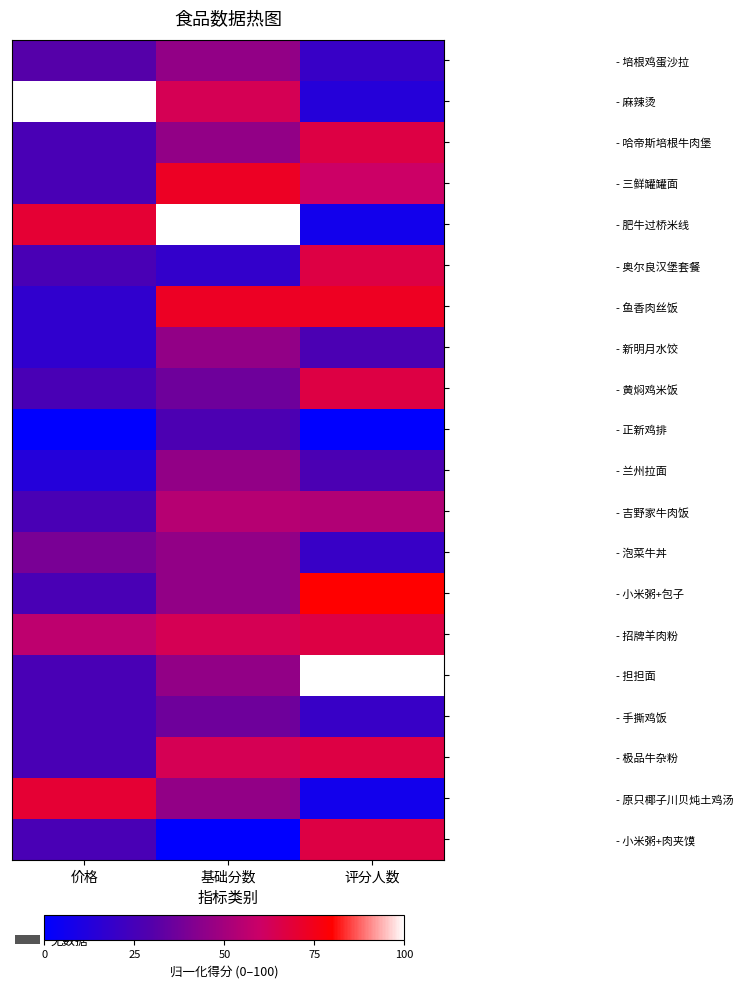

Reading left to right, what are all the values shown in this chart?

- 培根鸡蛋沙拉: 价格=30.4	基础分数=45.5	评分人数=20.0
- 麻辣烫: 价格=100.0	基础分数=63.6	评分人数=13.3
- 哈帝斯培根牛肉堡: 价格=26.1	基础分数=45.5	评分人数=66.7
- 三鲜罐罐面: 价格=26.1	基础分数=72.7	评分人数=60.0
- 肥牛过桥米线: 价格=69.6	基础分数=100.0	评分人数=6.7
- 奥尔良汉堡套餐: 价格=26.1	基础分数=18.2	评分人数=66.7
- 鱼香肉丝饭: 价格=17.4	基础分数=72.7	评分人数=73.3
- 新明月水饺: 价格=17.4	基础分数=45.5	评分人数=26.7
- 黄焖鸡米饭: 价格=26.1	基础分数=36.4	评分人数=66.7
- 正新鸡排: 价格=0.0	基础分数=27.3	评分人数=0.0
- 兰州拉面: 价格=13.0	基础分数=45.5	评分人数=26.7
- 吉野家牛肉饭: 价格=26.1	基础分数=54.5	评分人数=53.3
- 泡菜牛丼: 价格=39.1	基础分数=45.5	评分人数=20.0
- 小米粥+包子: 价格=26.1	基础分数=45.5	评分人数=80.0
- 招牌羊肉粉: 价格=56.5	基础分数=63.6	评分人数=66.7
- 担担面: 价格=26.1	基础分数=45.5	评分人数=100.0
- 手撕鸡饭: 价格=26.1	基础分数=36.4	评分人数=20.0
- 极品牛杂粉: 价格=26.1	基础分数=63.6	评分人数=66.7
- 原只椰子川贝炖土鸡汤: 价格=69.6	基础分数=45.5	评分人数=6.7
- 小米粥+肉夹馍: 价格=26.1	基础分数=0.0	评分人数=66.7